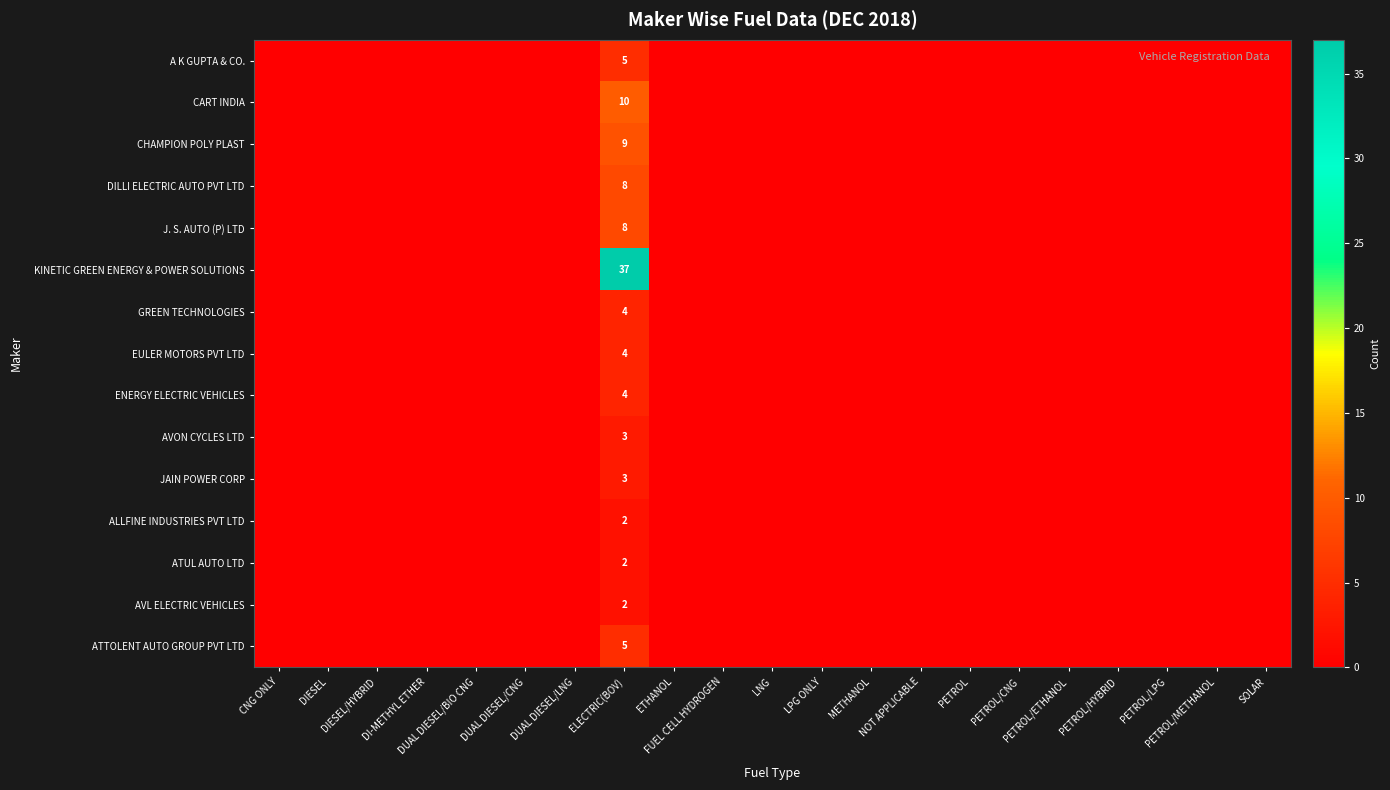

Which series has the largest total across all categories?

KINETIC GREEN ENERGY & POWER SOLUTIONS